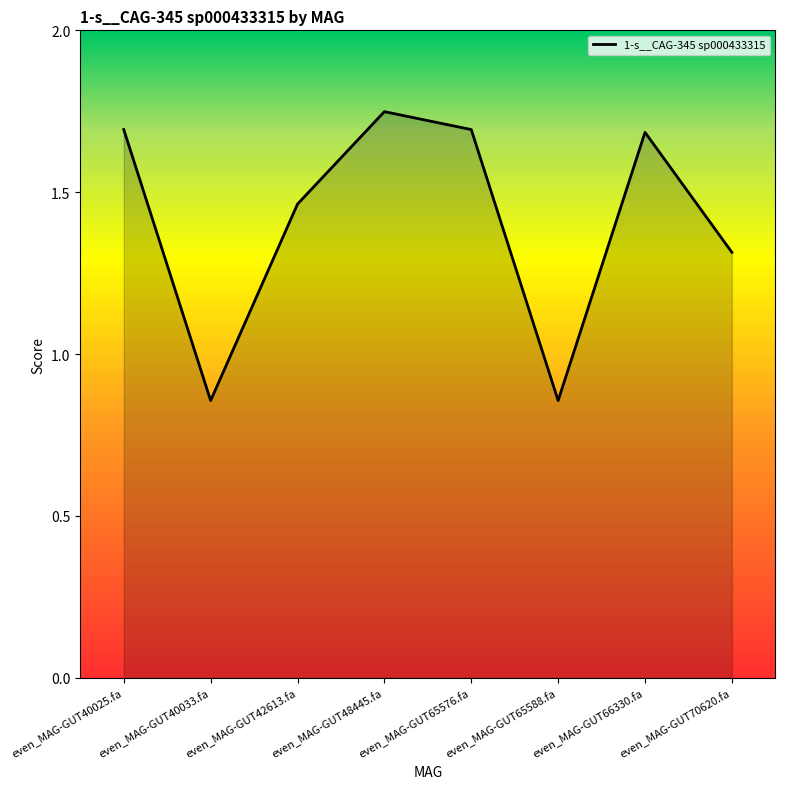

Count the values in the range 1 to 2.

6